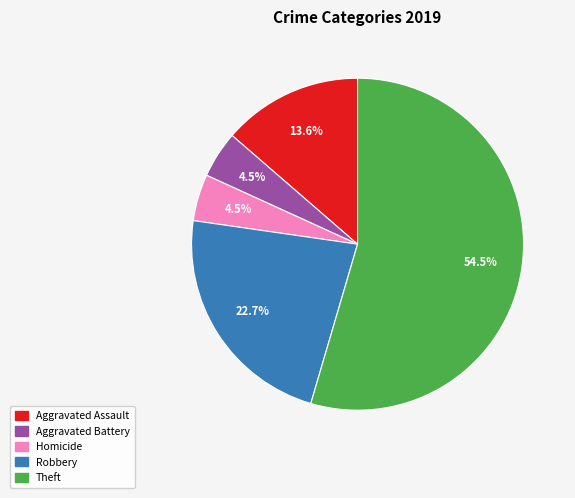

The Robbery slice represents 14% of the pie. True or false?

False